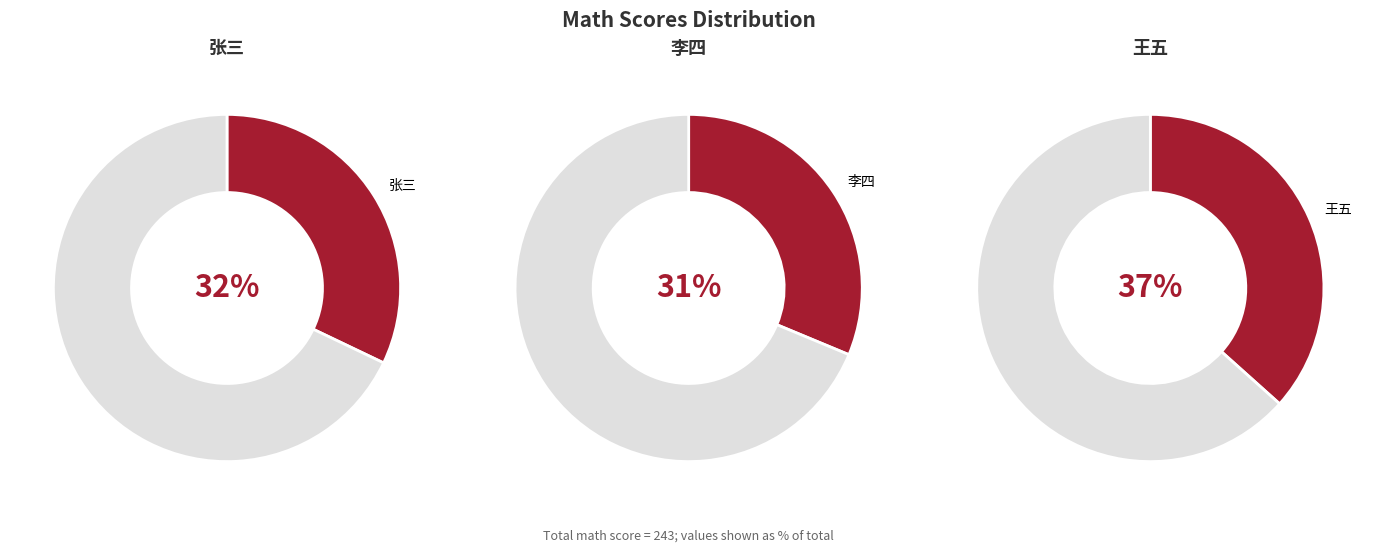

Approximately how many times larger is the value at 张三 compared to 李四?

1.0